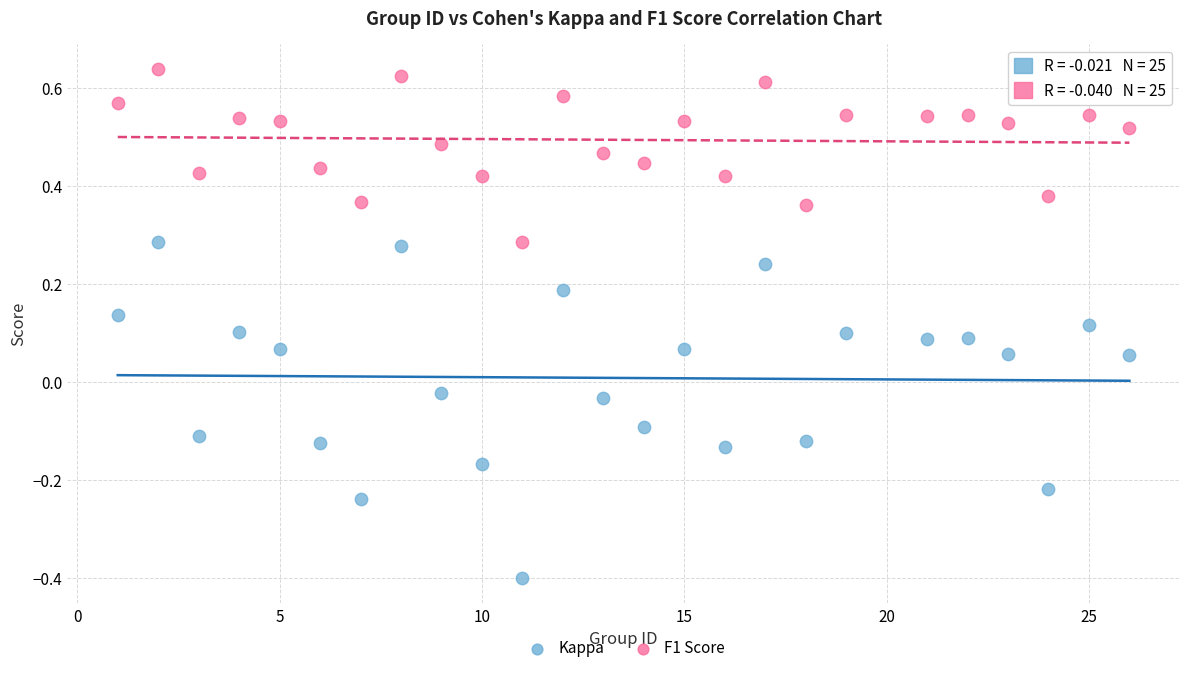

Which series has the largest Y range (max minus min)?

Kappa